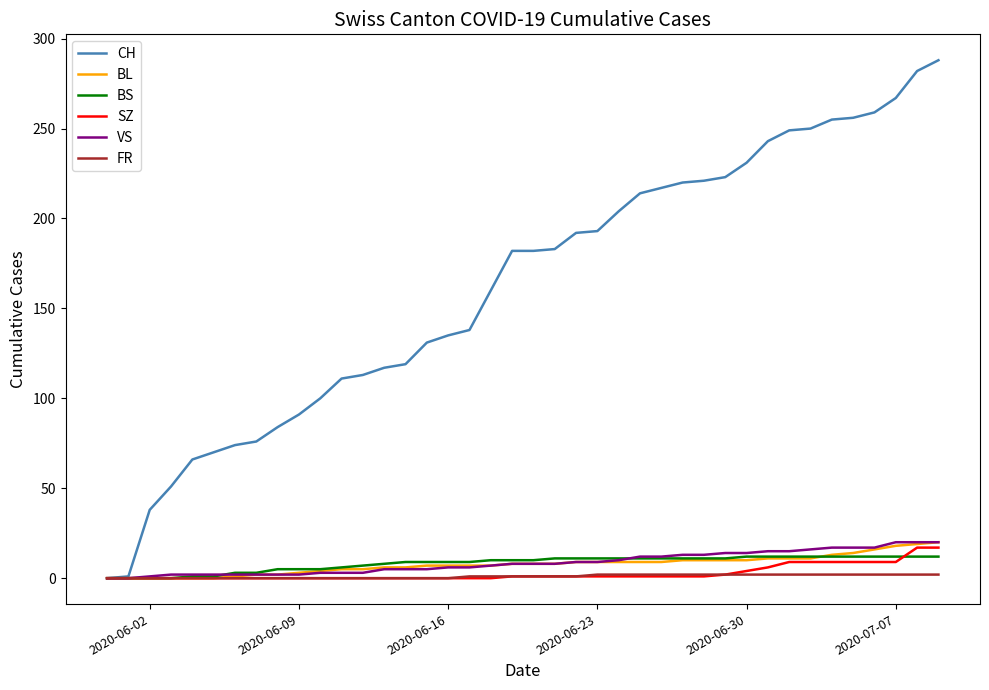

Which series has the widest spread of values?

CH